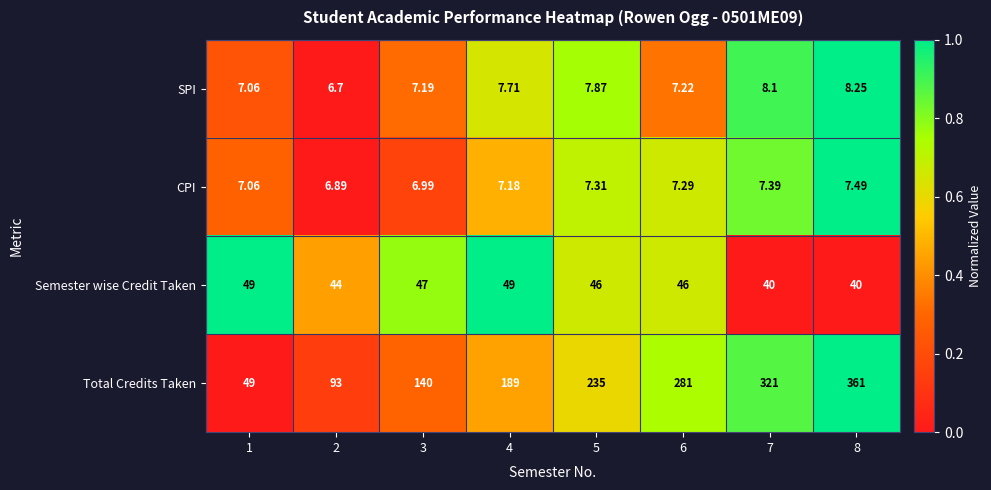

Which series changed the most between 2 and 4?

Total Credits Taken